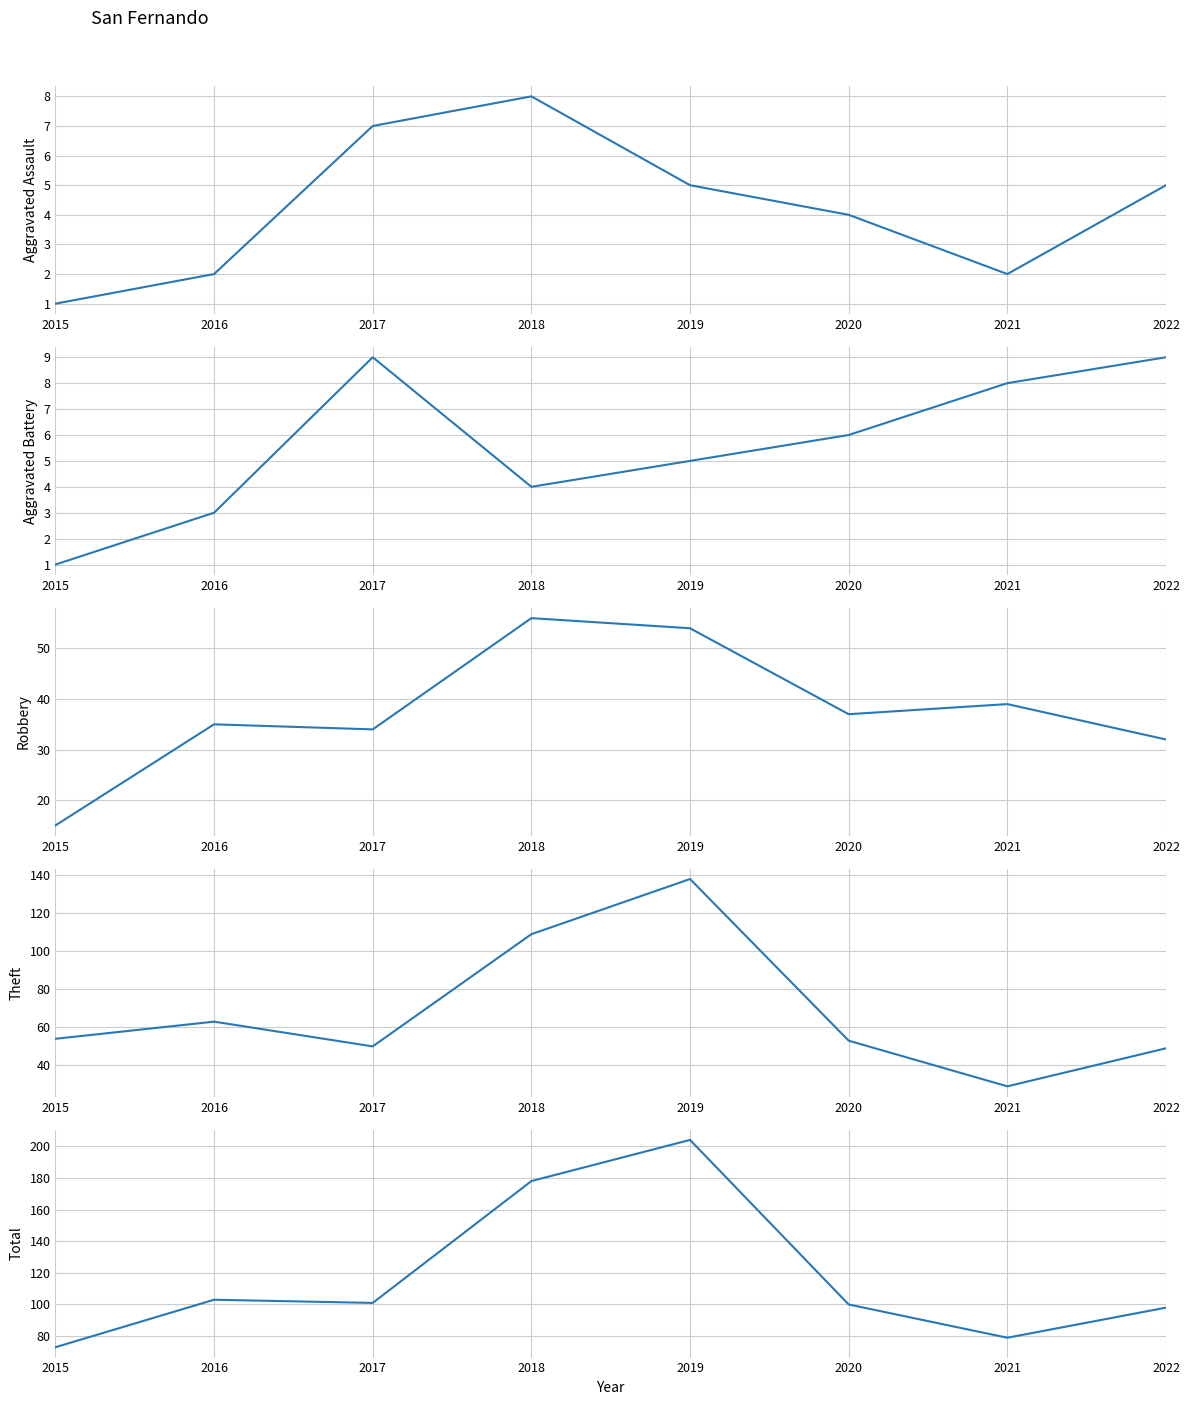

At which category is the sum across all series the highest?

2019